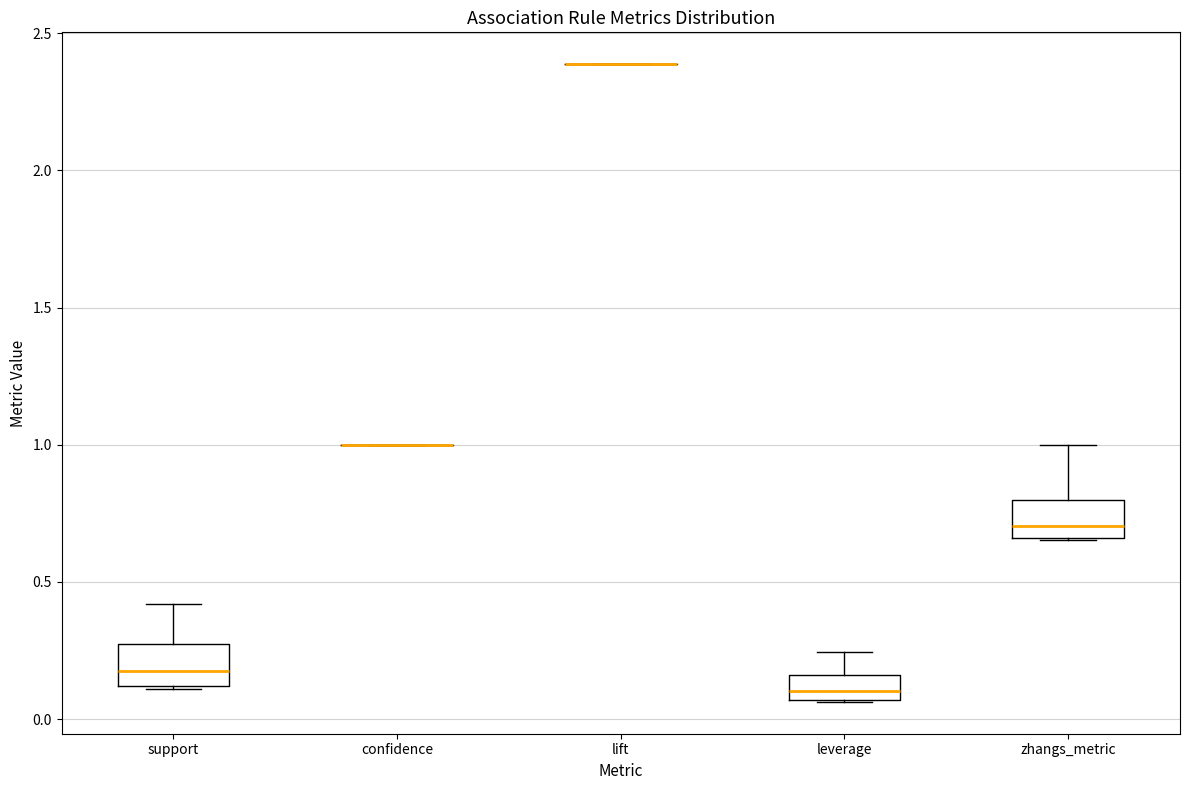

Reading left to right, transcribe this box plot: for each box, give where its median line is, the range the box spans, and where its two whiskers end, as read against the y-axis. The values are not printed on the chart, so give them approximately, as read against the axis.

support: median 0.20, box 0.10 to 0.25, whiskers 0.10 to 0.40
confidence: box collapsed to a line at 1.00, whiskers 1.00 to 1.00
lift: box collapsed to a line at 2.40, whiskers 2.40 to 2.40
leverage: median 0.10, box 0.05 to 0.15, whiskers 0.05 to 0.25
zhangs_metric: median 0.70, box 0.65 to 0.80, whiskers 0.65 to 1.00